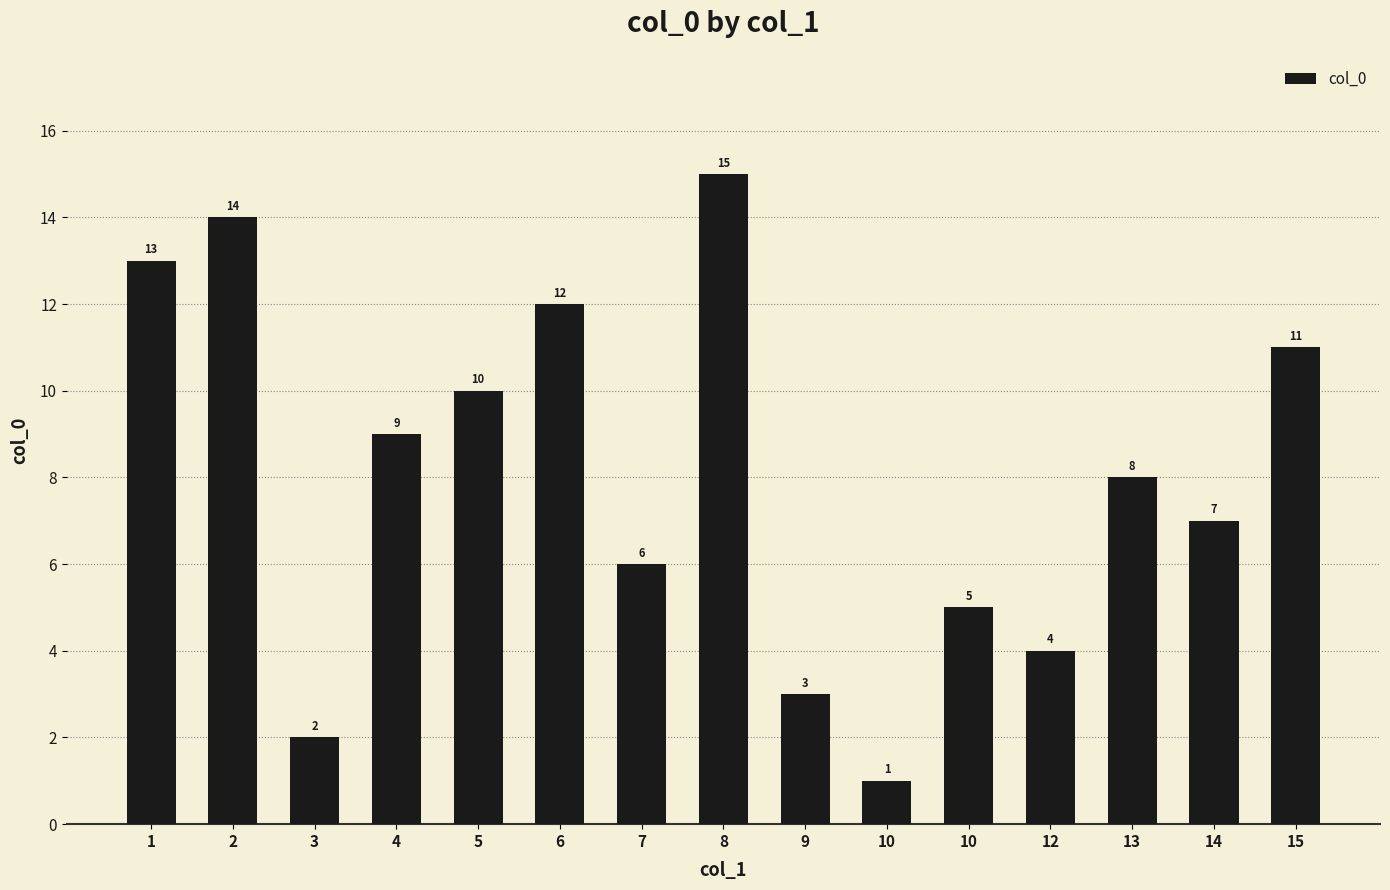

Rank the categories by value from lowest to highest.

10, 3, 9, 12, 10, 7, 14, 13, 4, 5, 15, 6, 1, 2, 8